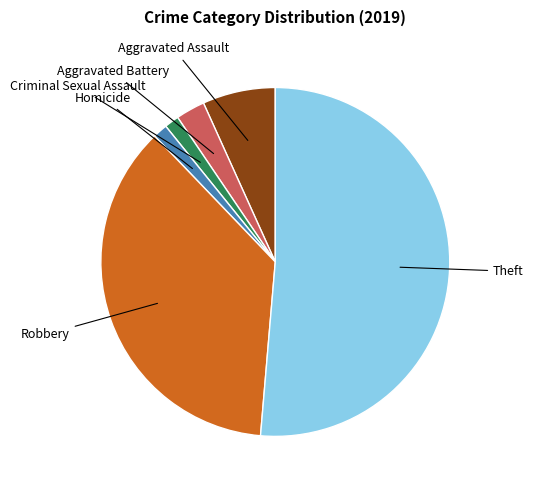

Is there a majority slice in this chart?

Yes